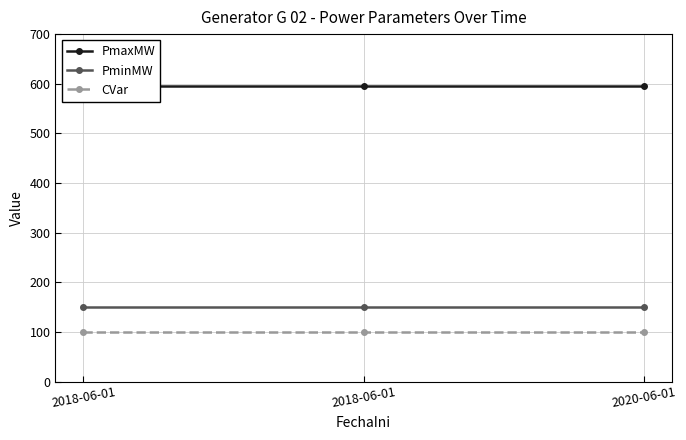

Reading left to right, list all the values displayed in this chart.

PmaxMW: 2018-06-01=595	2018-06-01=595	2020-06-01=595
PminMW: 2018-06-01=150	2018-06-01=150	2020-06-01=150
CVar: 2018-06-01=100	2018-06-01=100	2020-06-01=100